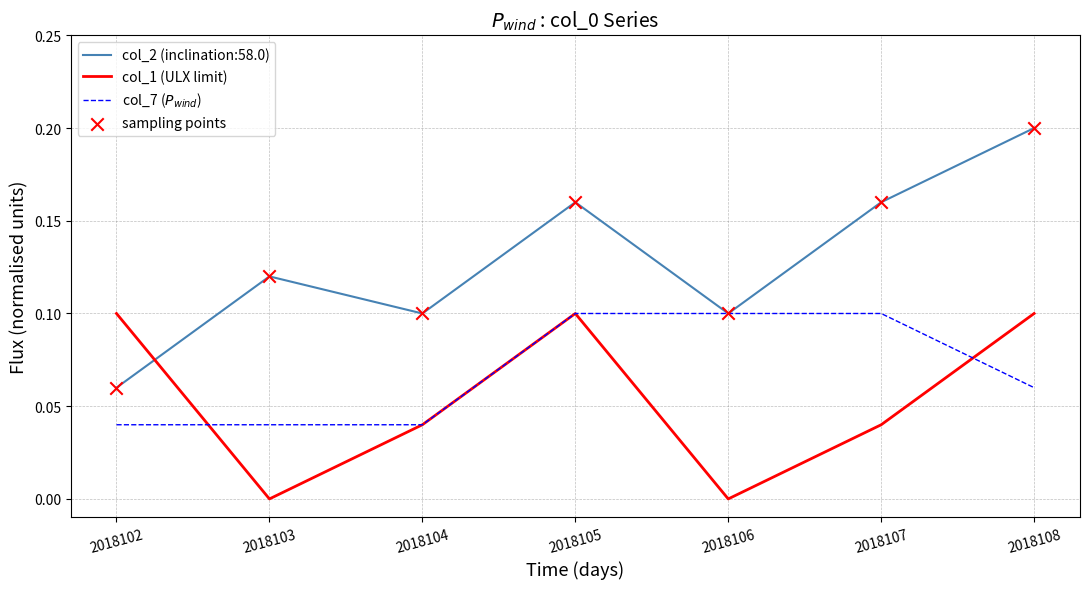

Between 2018102 and 2018106, which series saw the biggest shift?

col_1 (ULX limit)